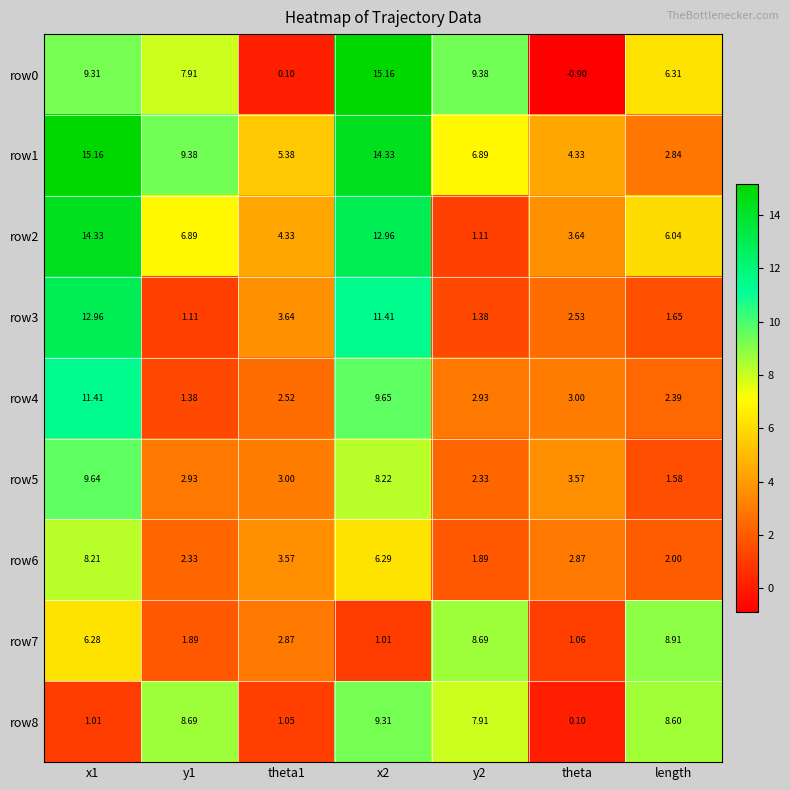

How many values in the row4 series exceed 2?

6